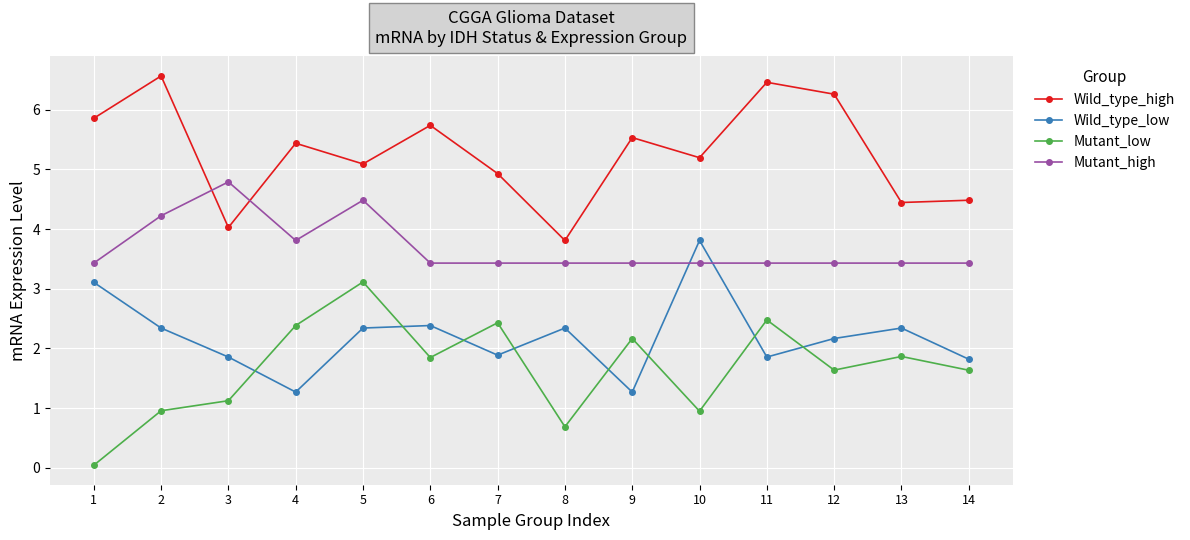

Which series changed the most between 7 and 11?

Wild_type_high